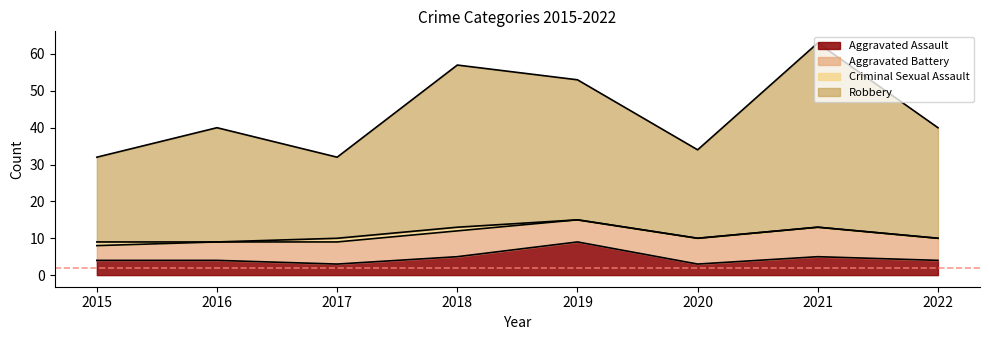

What is the spread (max minus min) of values at 2018?

52